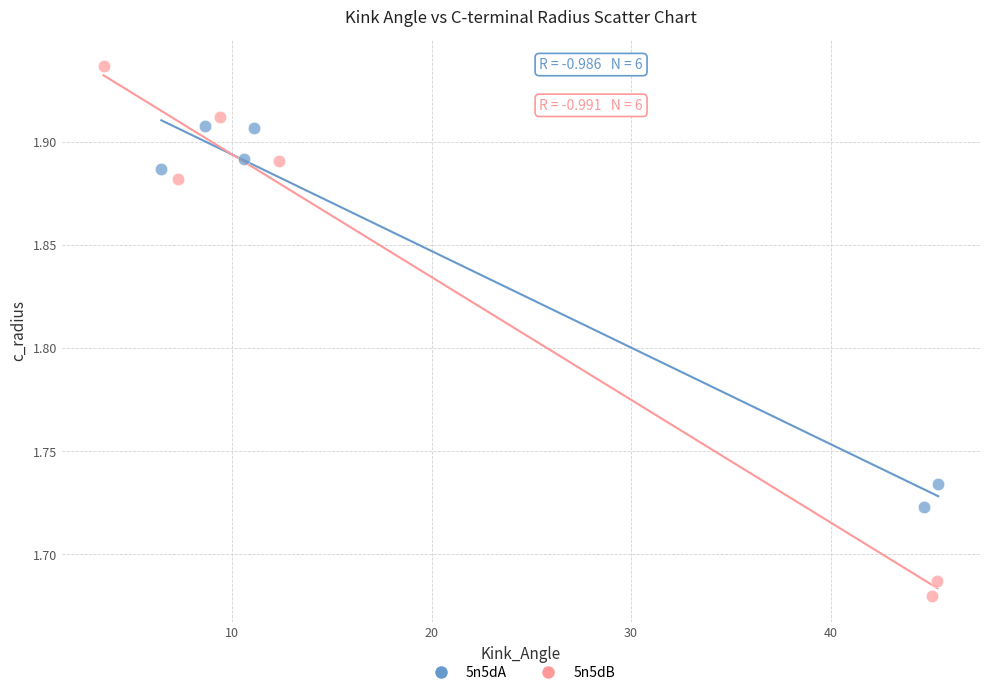

What are all the series names shown in the legend?

5n5dA, 5n5dB